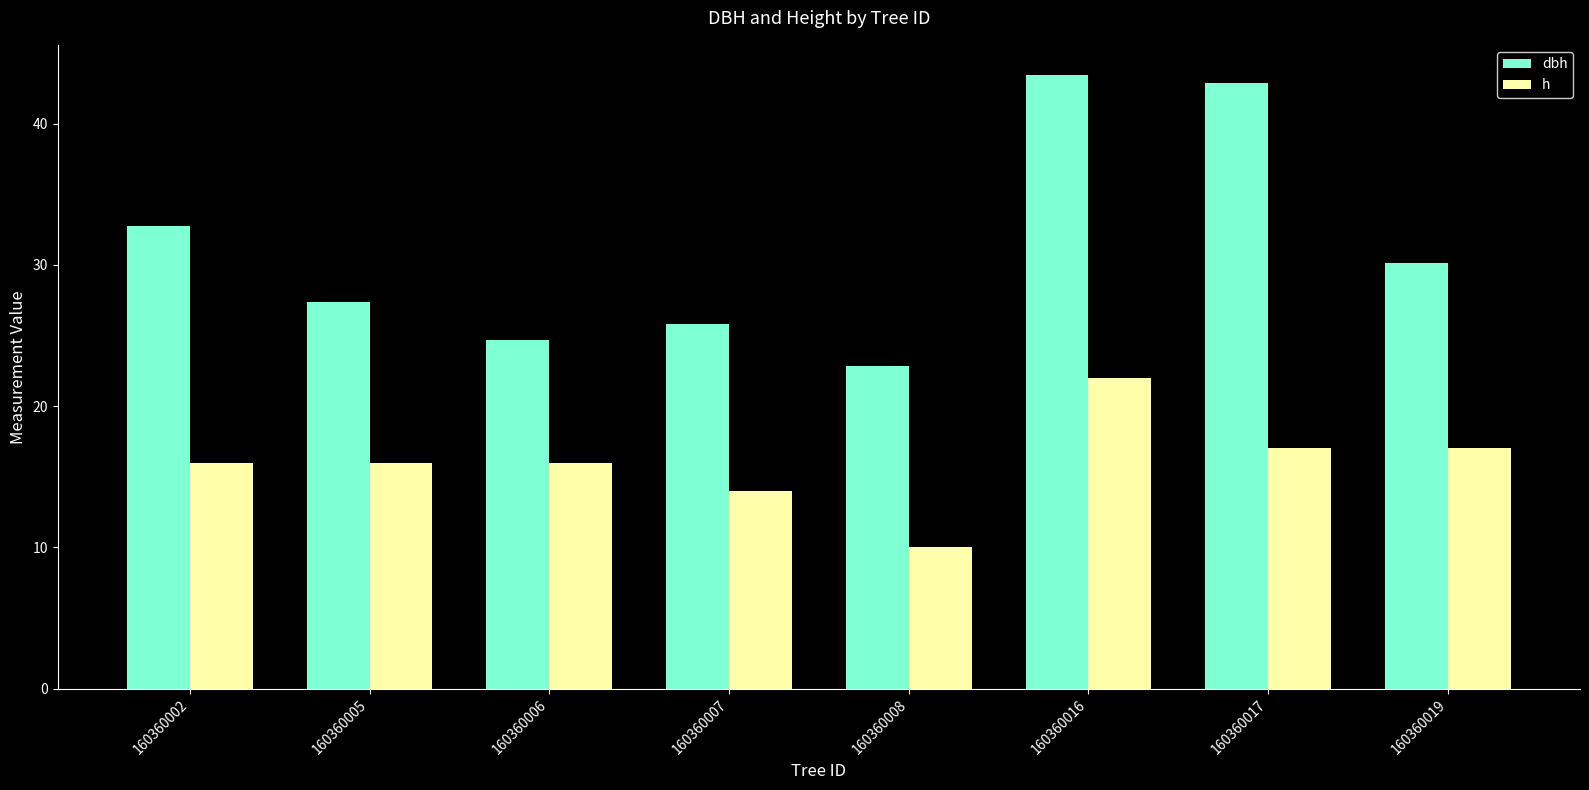

The h series shows 17.0 at 160360017. True or false?

True